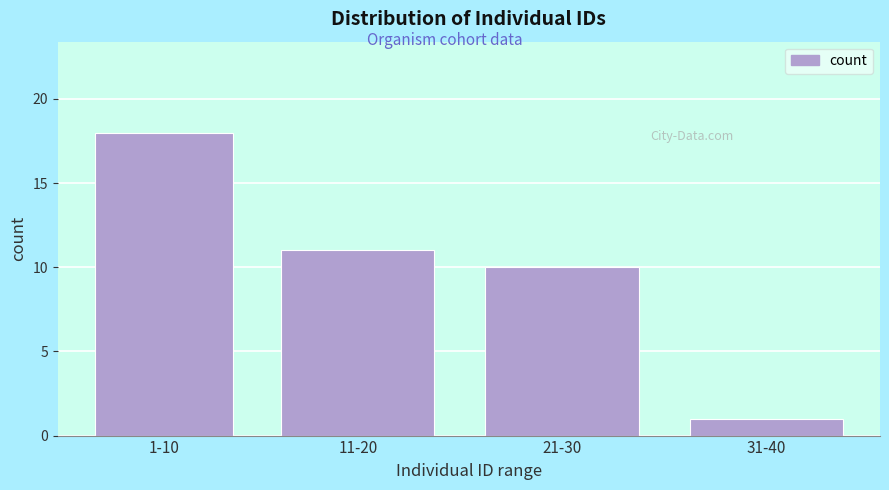

Reading left to right, what are all the values shown in this chart?

18	11	10	1